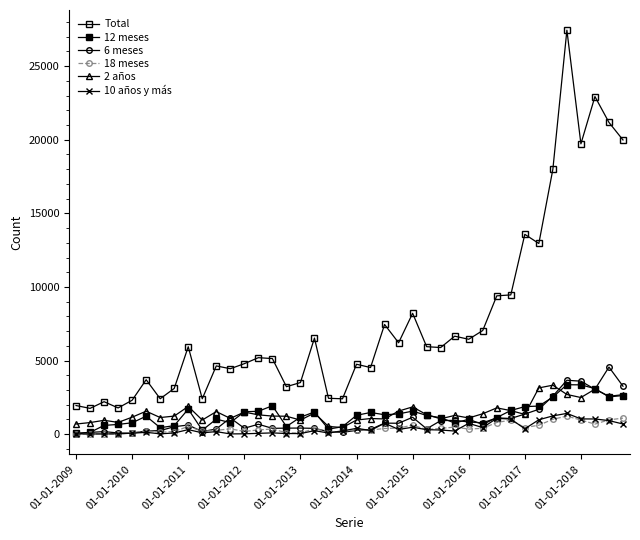

Reading left to right, extract all data points from this chart.

Total: 1944	1751	2205	1780	2304	3698	2405	3105	5940	2403	4636	4444	4788	5195	5134	3224	3505	6528	2436	2403	4749	4525	7451	6207	8212	5942	5884	6656	6445	7041	9395	9460	13574	12952	17996	27442	19722	22933	21176	19985
12 meses: 60	121	594	660	773	1219	439	577	1701	268	1019	783	1519	1555	1928	518	1152	1508	342	505	1280	1471	1318	1377	1564	1271	1118	758	1010	659	1126	1609	1869	1908	2521	3357	3349	3094	2531	2624
6 meses: 20	120	172	80	63	215	240	506	620	172	351	1101	401	673	395	409	413	394	170	124	257	320	747	741	1147	361	918	939	827	769	1105	1064	1364	1687	2584	3662	3598	3049	4556	3257
18 meses: 0	10	26	0	92	228	128	178	525	210	258	359	187	284	351	95	71	383	163	194	290	280	385	410	612	316	392	480	344	397	791	953	448	607	1010	1228	957	683	970	1088
2 años: 687	787	940	799	1152	1560	1128	1227	1881	958	1533	1070	1499	1312	1227	1218	954	1435	521	450	959	1061	1033	1567	1852	1319	1043	1272	1100	1385	1784	1600	1342	3142	3326	2695	2488	3056	2573	2682
10 años y más: 17	13	12	25	63	124	22	80	308	90	171	16	24	54	86	42	39	237	77	220	394	249	748	319	469	303	281	212	735	445	1076	1025	366	977	1240	1410	1035	1031	921	689